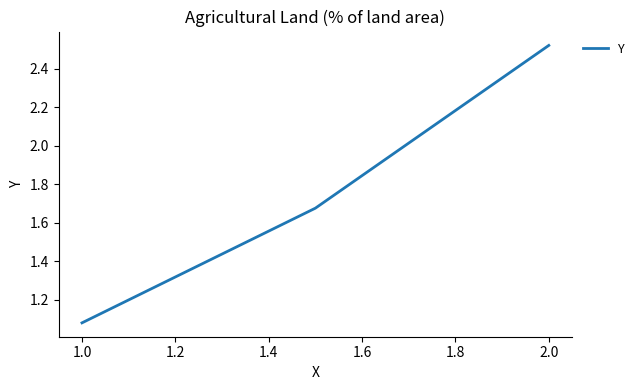

What is the difference between the second highest and minimum values?

0.6